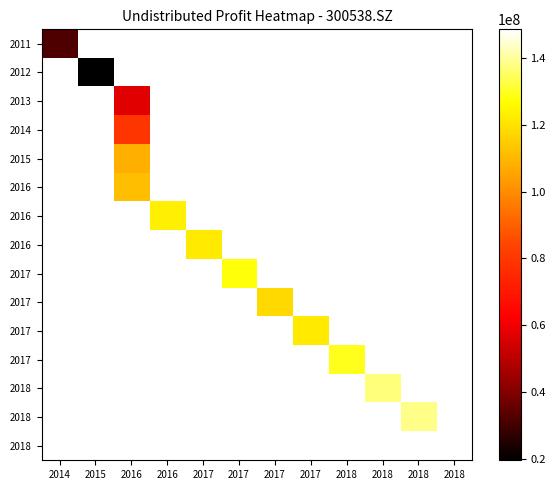

What is the smallest value displayed?

19484268.9